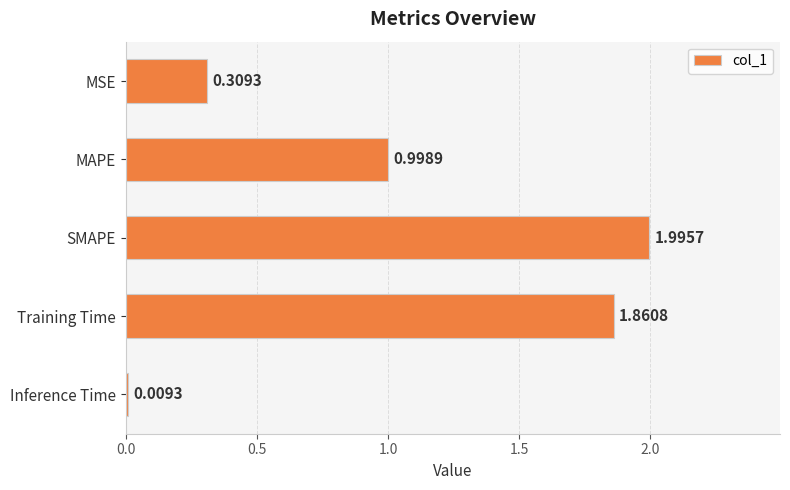

What is the difference between the maximum and minimum values?

2.0